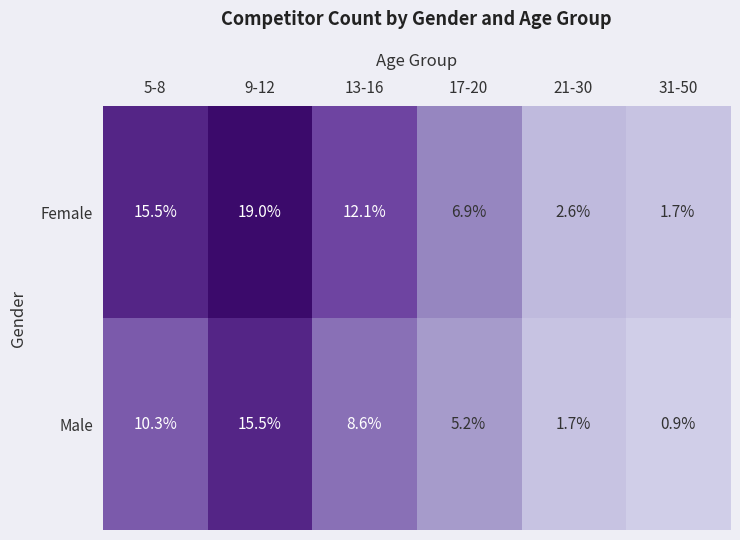

How many distinct data groups are displayed?

2